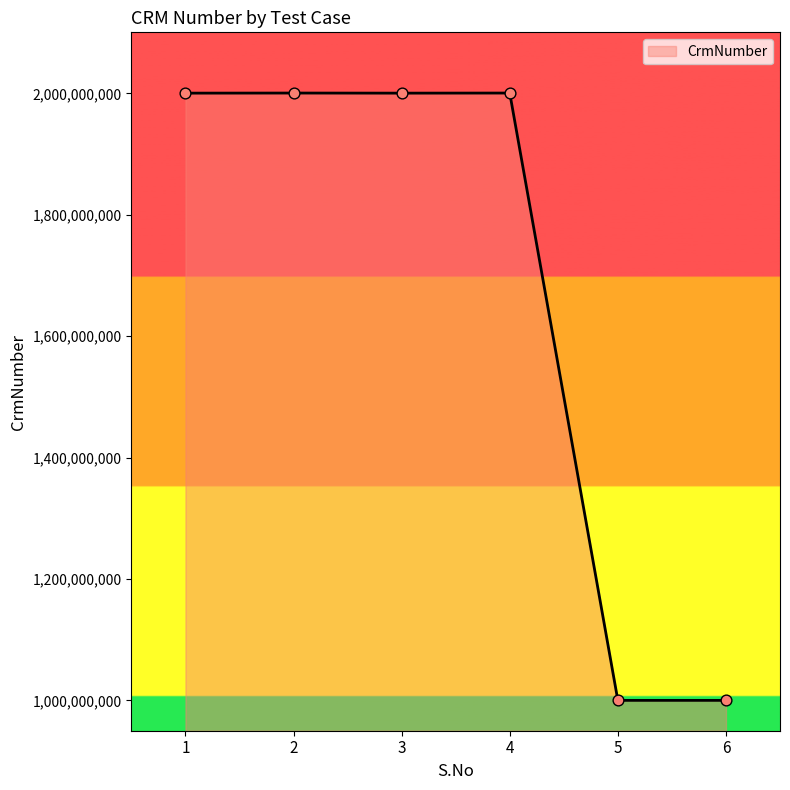

What is the change in value from 3 to 6?

-1000382697